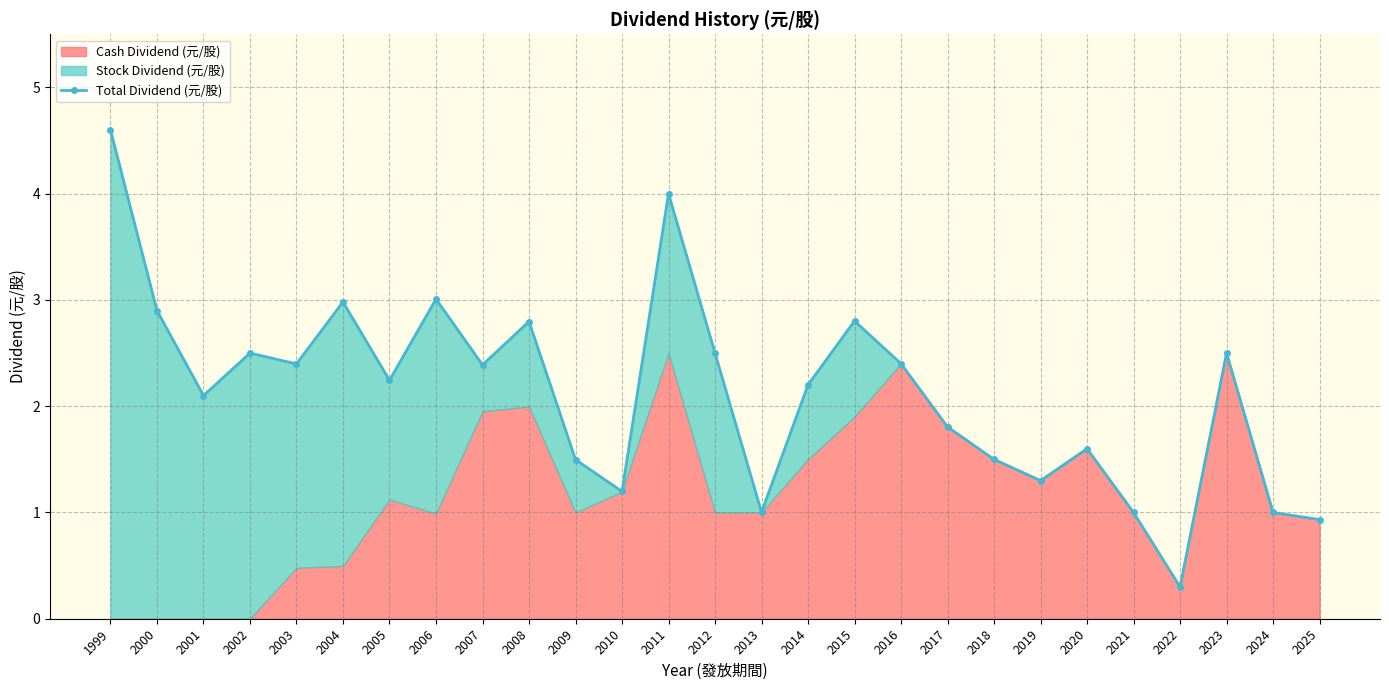

Rank the categories by value from lowest to highest.

2022, 2025, 2021, 2024, 2013, 2010, 2019, 2009, 2018, 2020, 2017, 2001, 2014, 2005, 2007, 2003, 2016, 2002, 2012, 2023, 2008, 2015, 2000, 2004, 2006, 2011, 1999